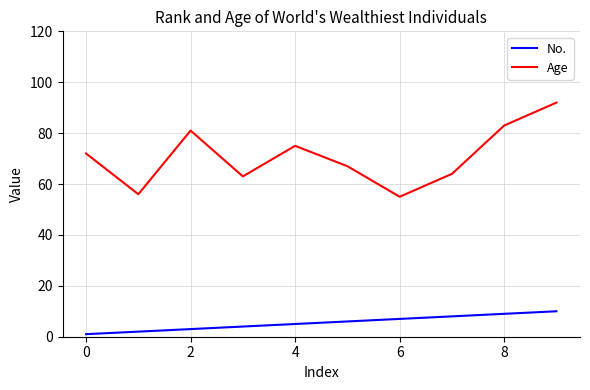

True or false: No. and Age cross at least once.

False